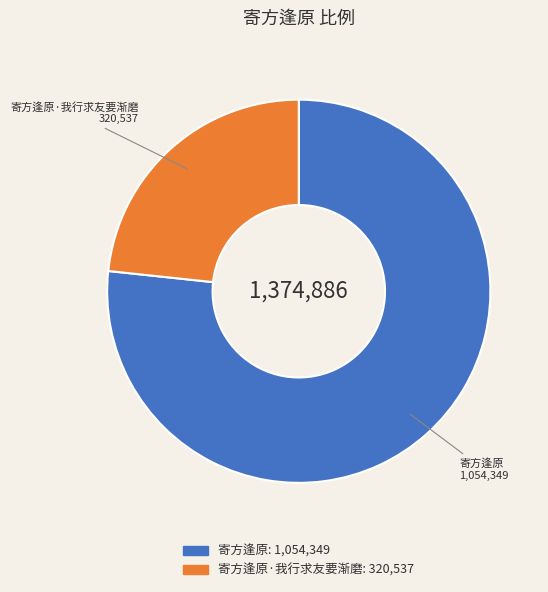

Is there any slice that represents more than half of the pie?

Yes